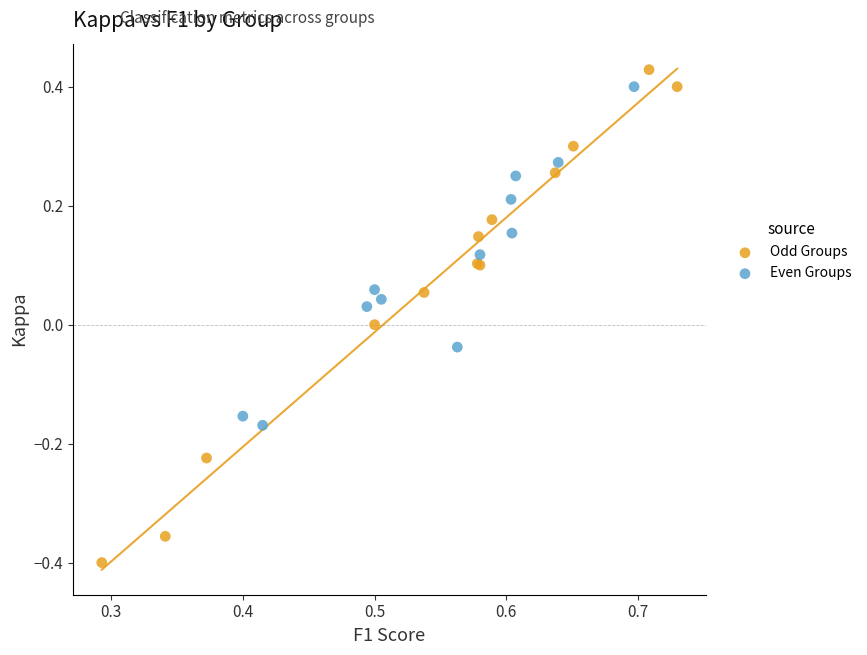

Which series has the largest Y range (max minus min)?

Odd Groups